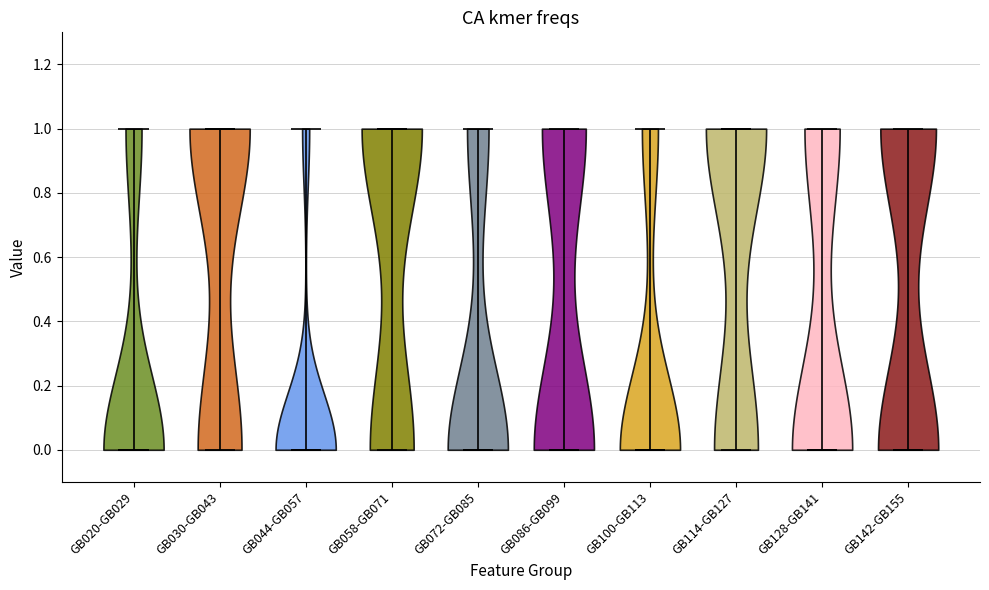

Reading left to right, read every violin against the y-axis: where its median line is, and the lowest and highest points it reaches. The values are not printed on the chart, so give them approximately, as read against the axis.

GB020-GB029: median line 0, lowest point 0, highest point 1
GB030-GB043: median line 1, lowest point 0, highest point 1
GB044-GB057: median line 0, lowest point 0, highest point 1
GB058-GB071: median line 1, lowest point 0, highest point 1
GB072-GB085: median line 0, lowest point 0, highest point 1
GB086-GB099: median line 0, lowest point 0, highest point 1
GB100-GB113: median line 0, lowest point 0, highest point 1
GB114-GB127: median line 1, lowest point 0, highest point 1
GB128-GB141: median line 0, lowest point 0, highest point 1
GB142-GB155: median line 0, lowest point 0, highest point 1